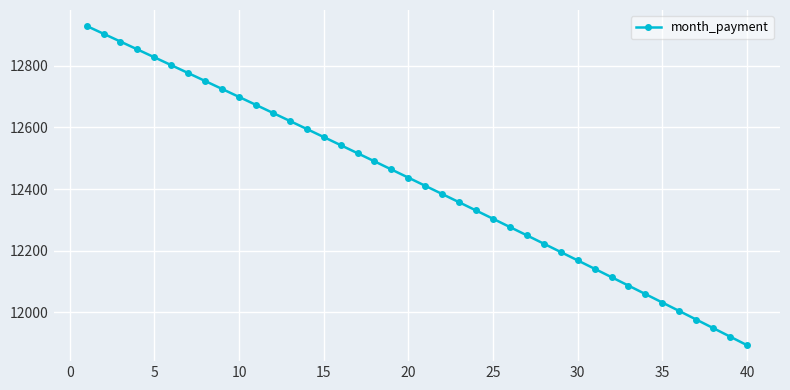

What is the sum of all values?

496779.2